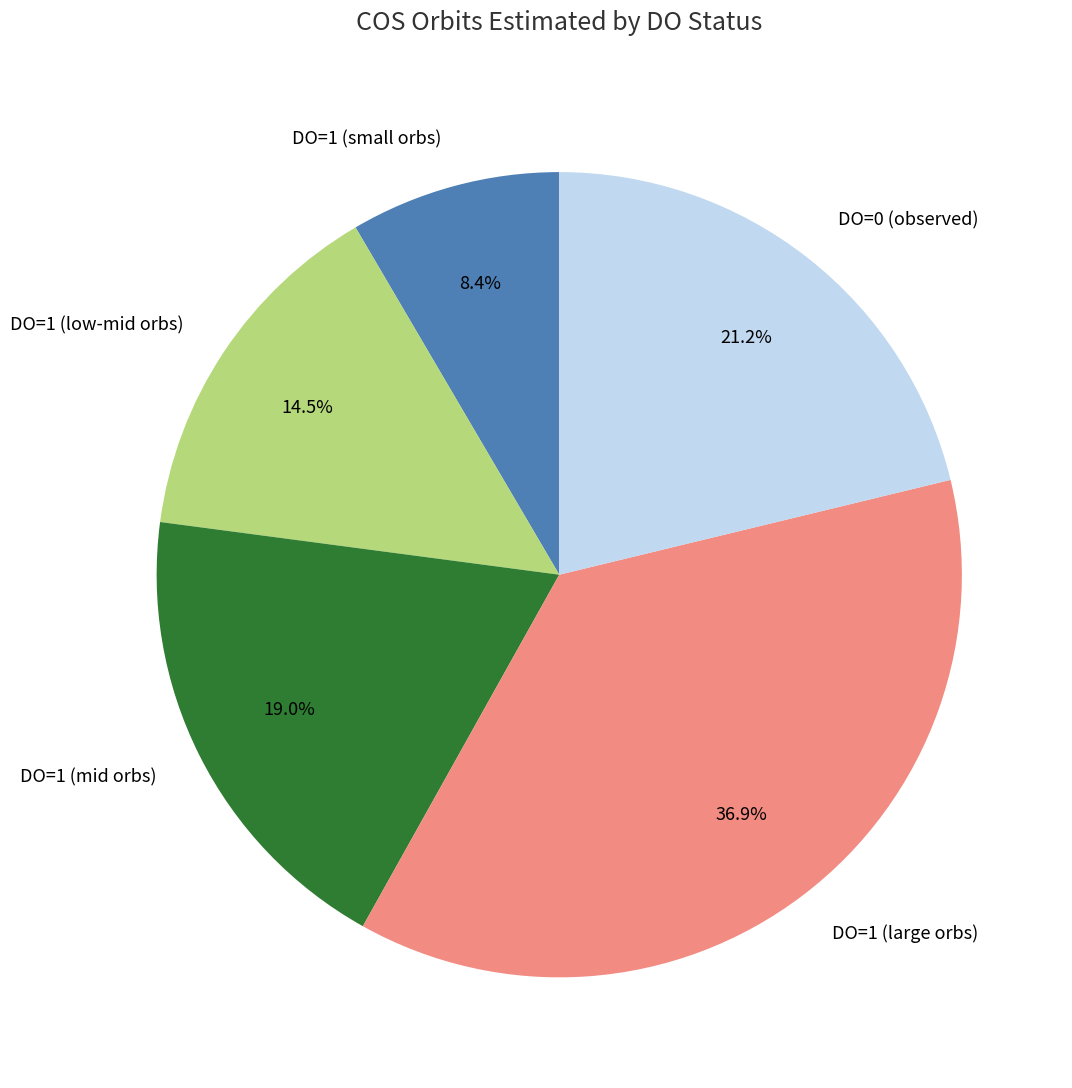

Is there a majority slice in this chart?

No